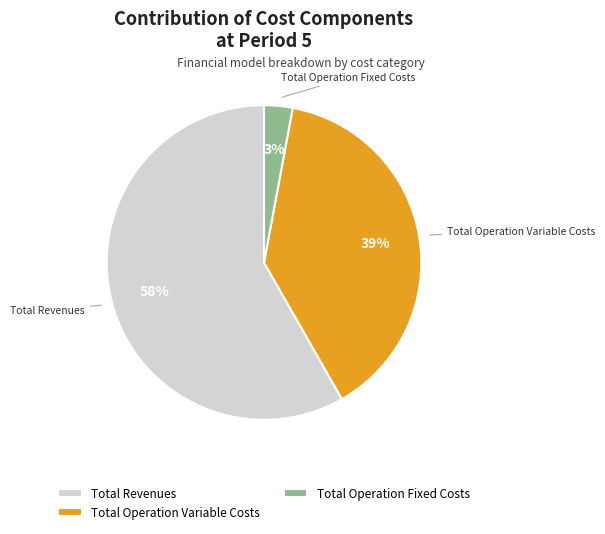

Rank the categories by value from highest to lowest.

Total Revenues, Total Operation Variable Costs, Total Operation Fixed Costs